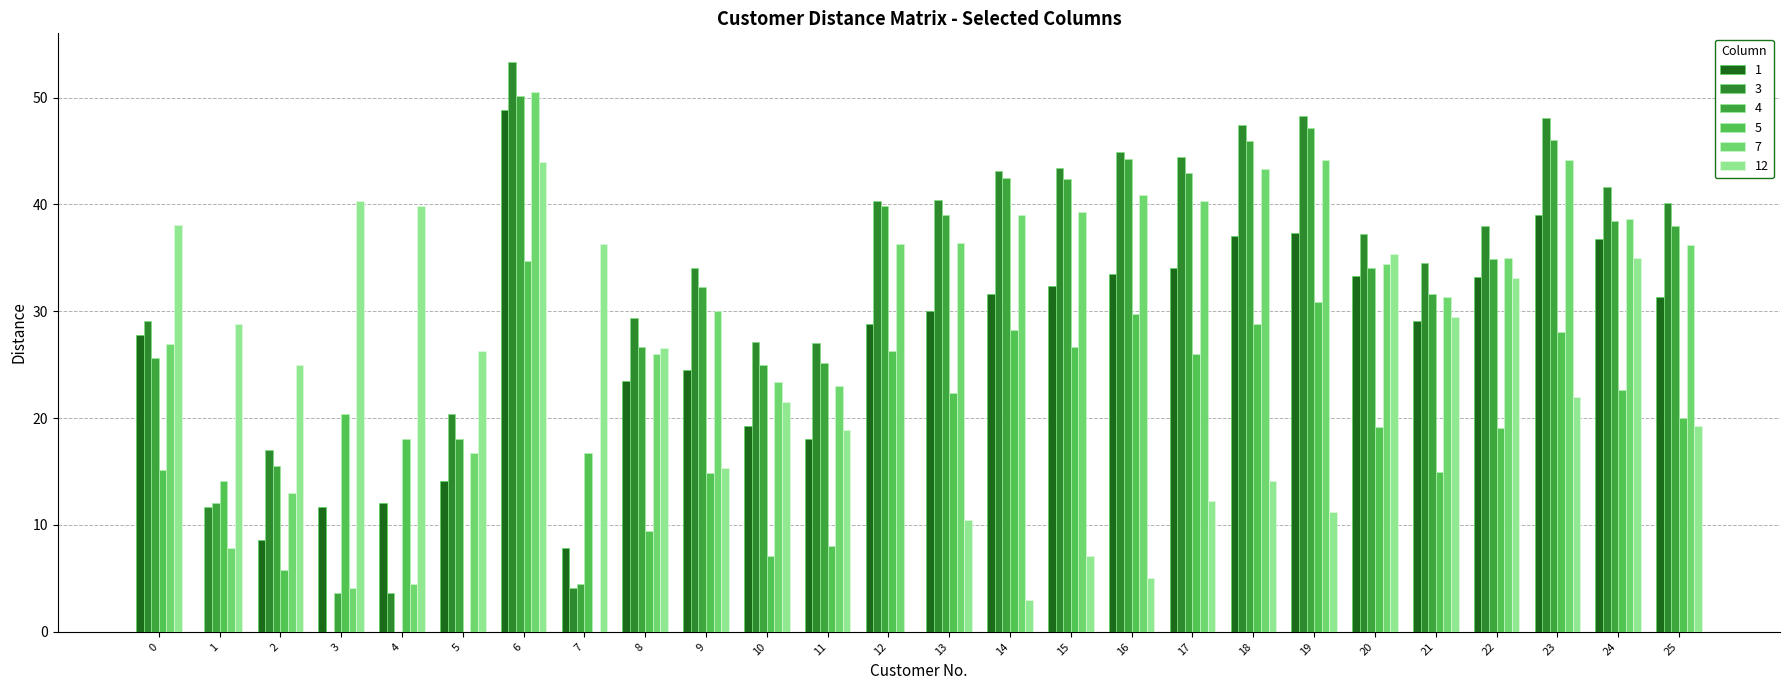

How many categories are shown in the chart?

26